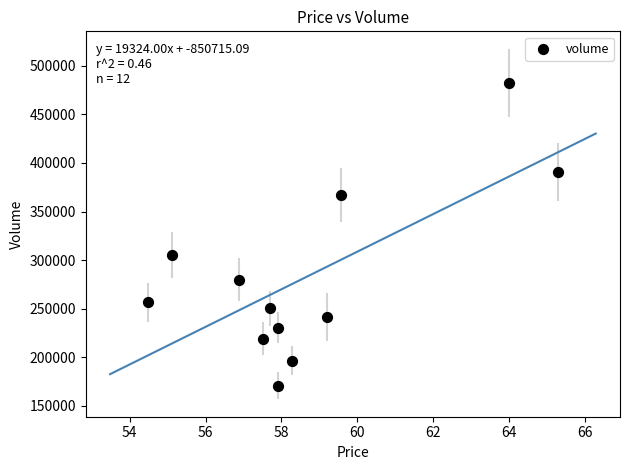

What is the range of Y values (max minus min)?

311449